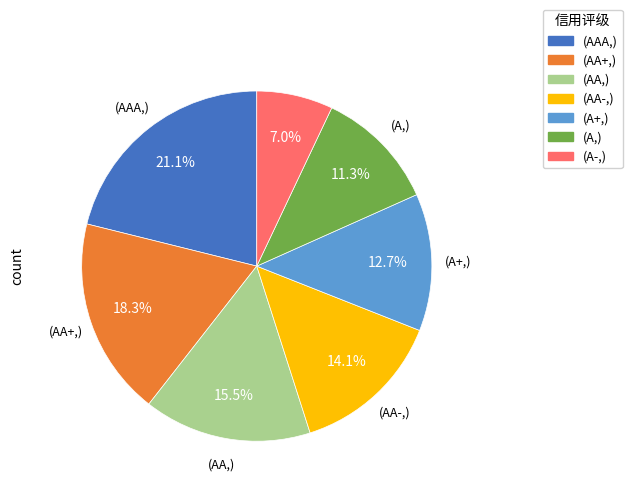

Does any single category account for the majority?

No